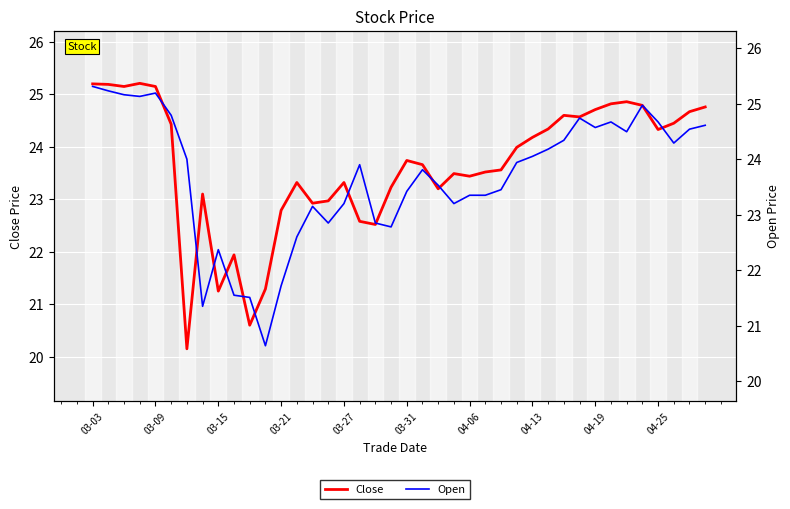

Which series has the widest spread of values?

Close